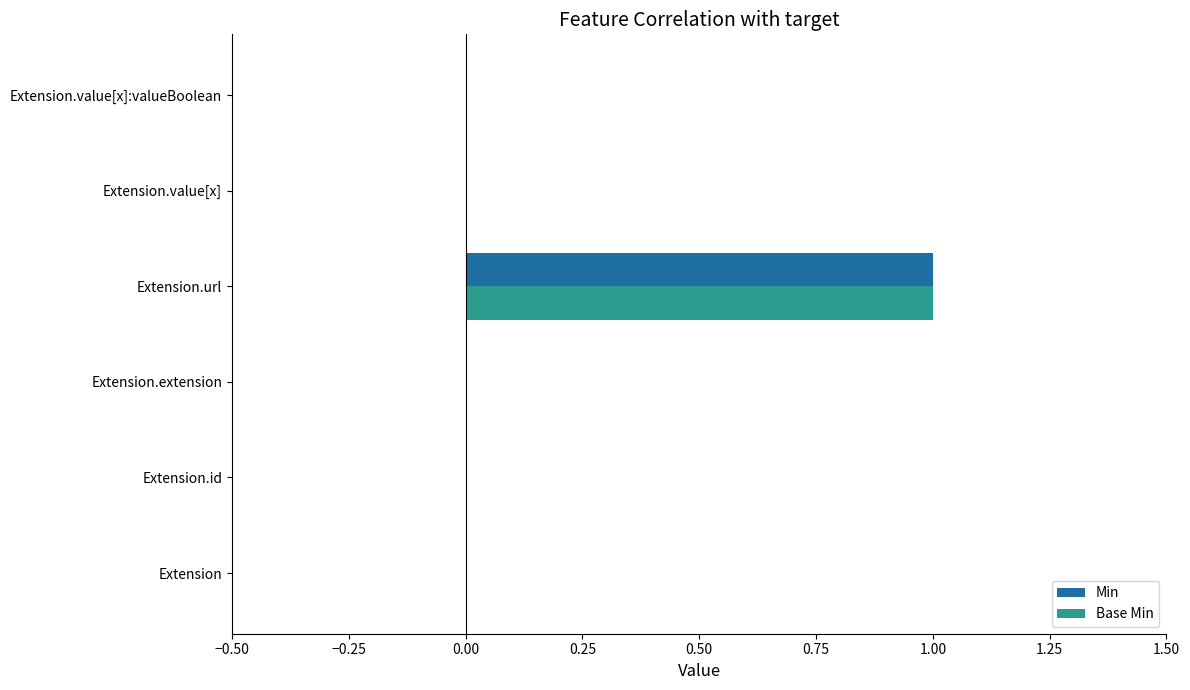

At which category is the sum across all series the highest?

Extension.url